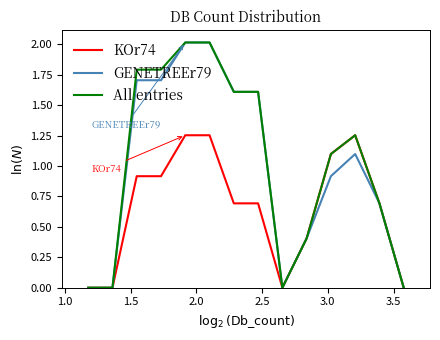

What is the greatest value displayed?

2.0